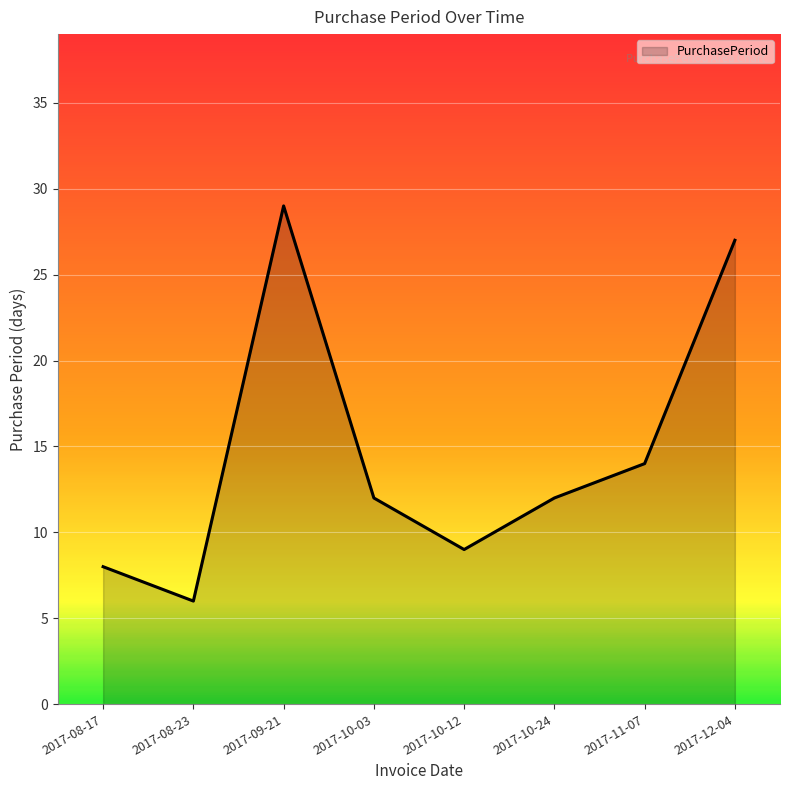

Between 2017-10-24 and 2017-08-23, which is larger?

2017-10-24